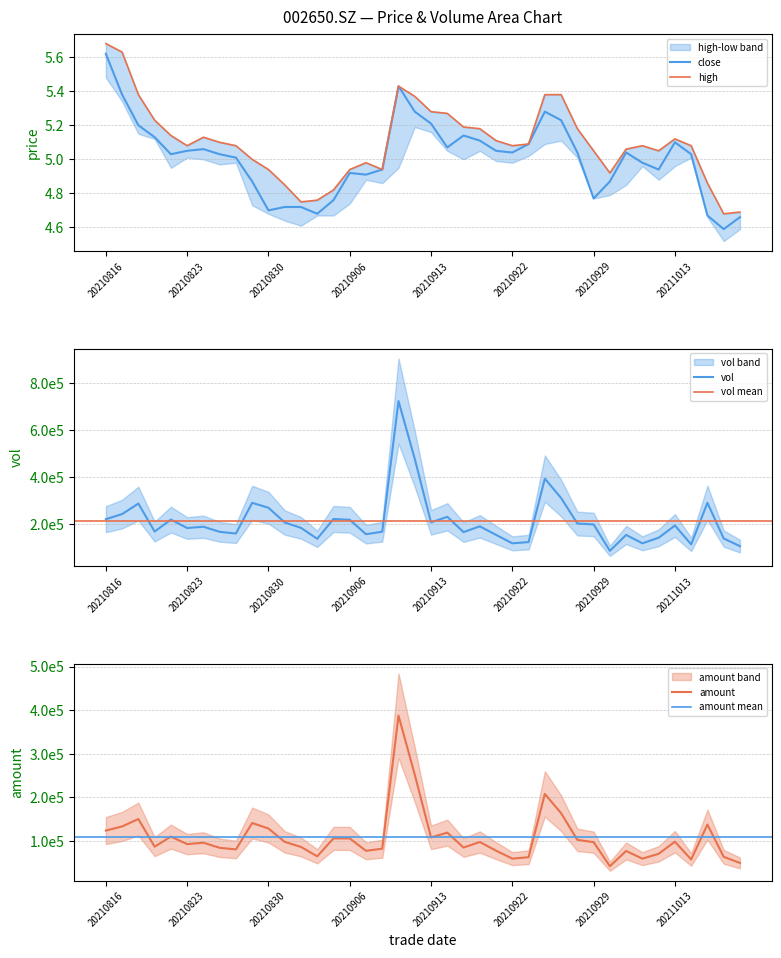

What is the minimum value for close?

4.6